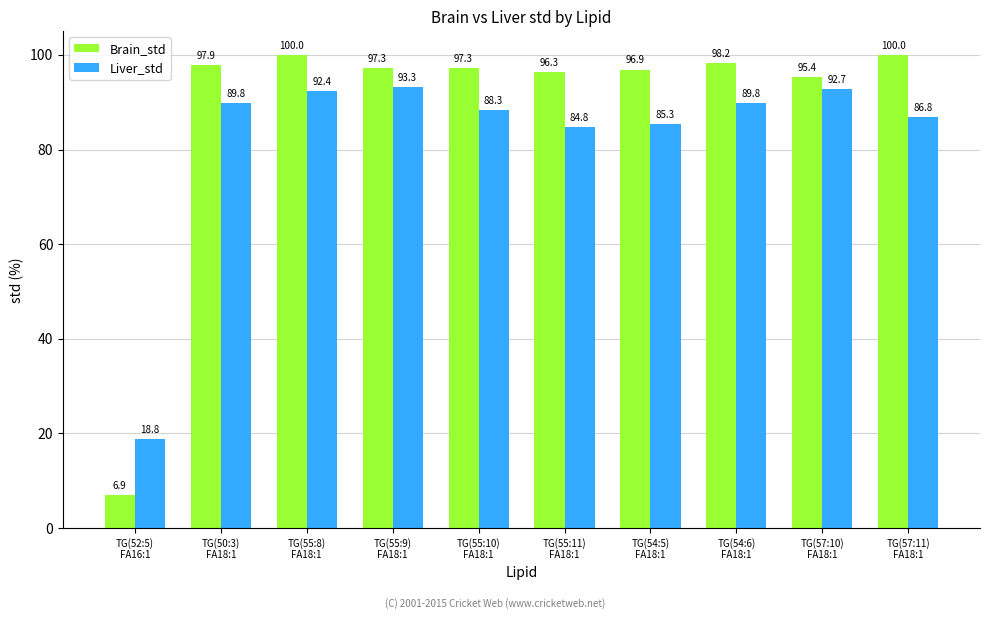

What is the maximum value for Brain_std?

100.0